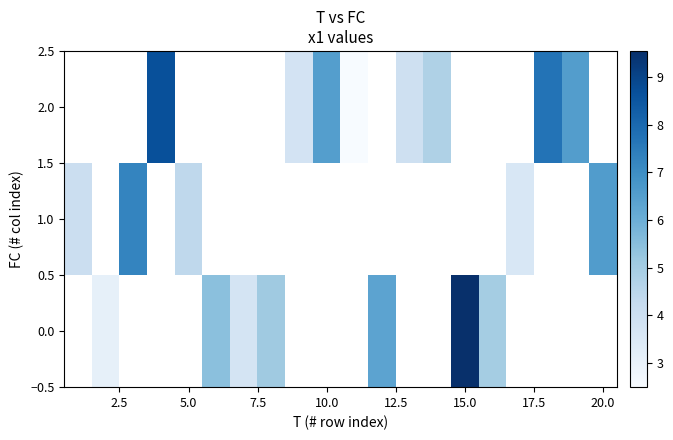

What is the difference between the maximum and minimum values in the 1.0 series?

3.7